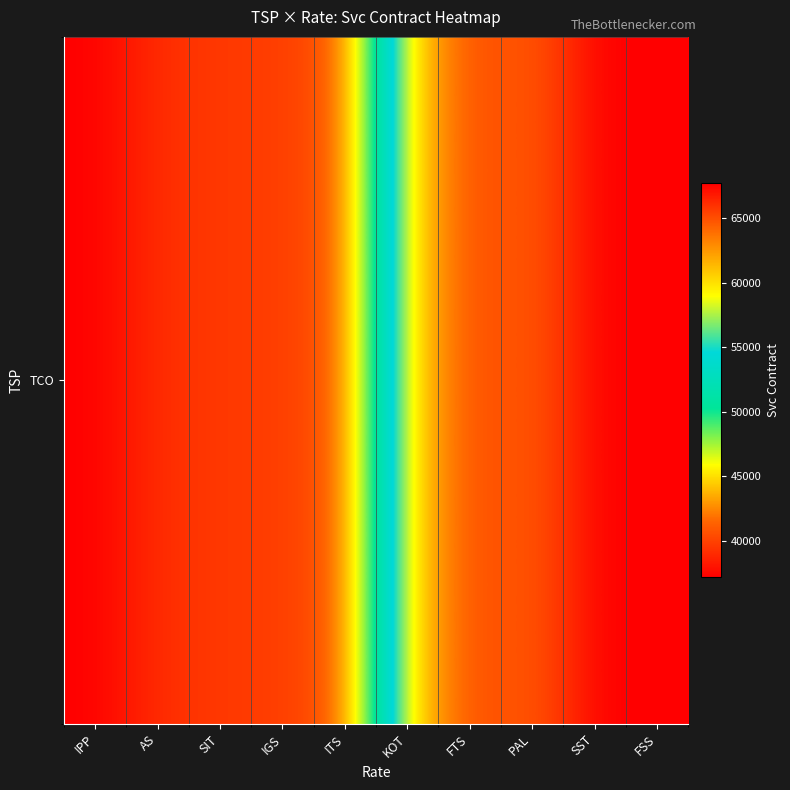

What is the maximum value shown in the chart?

67712